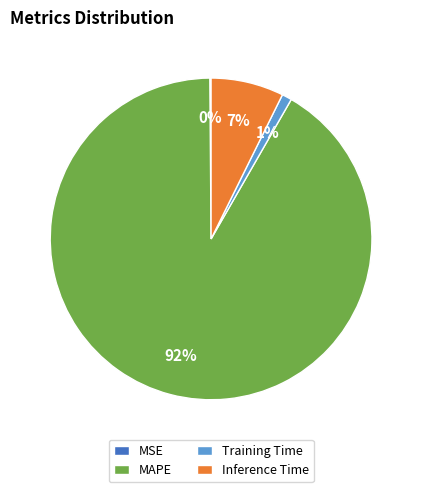

Do MAPE and Inference Time together represent more than half of the pie?

Yes